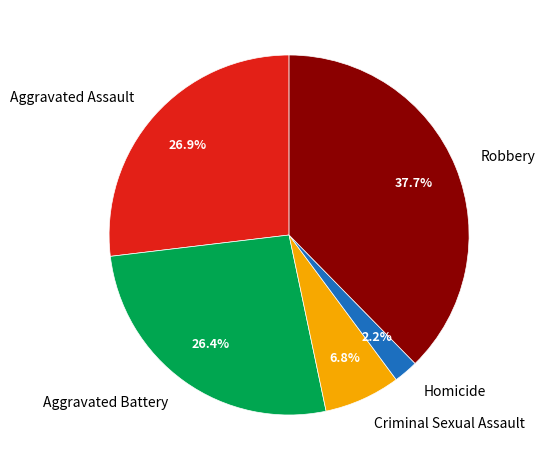

What is the largest slice in the pie chart?

Robbery